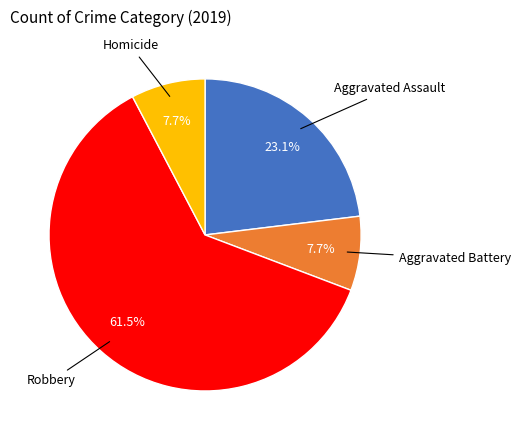

Is there any slice that represents more than half of the pie?

Yes